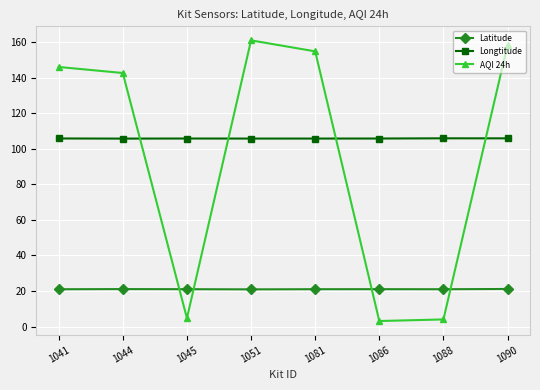

Is this an area chart (filled region under the line)?

No